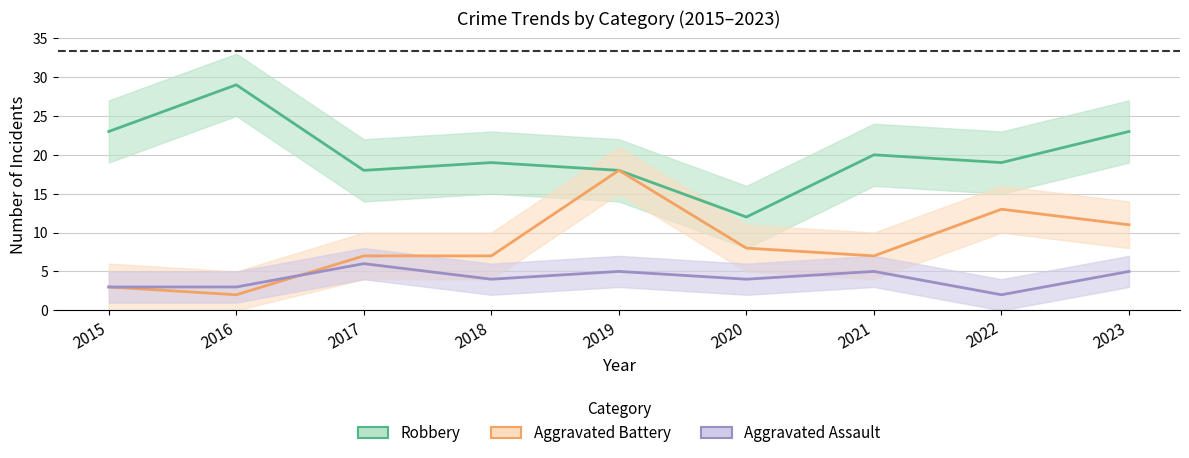

List the series in order of their overall mean, lowest first.

Aggravated Assault, Aggravated Battery, Robbery